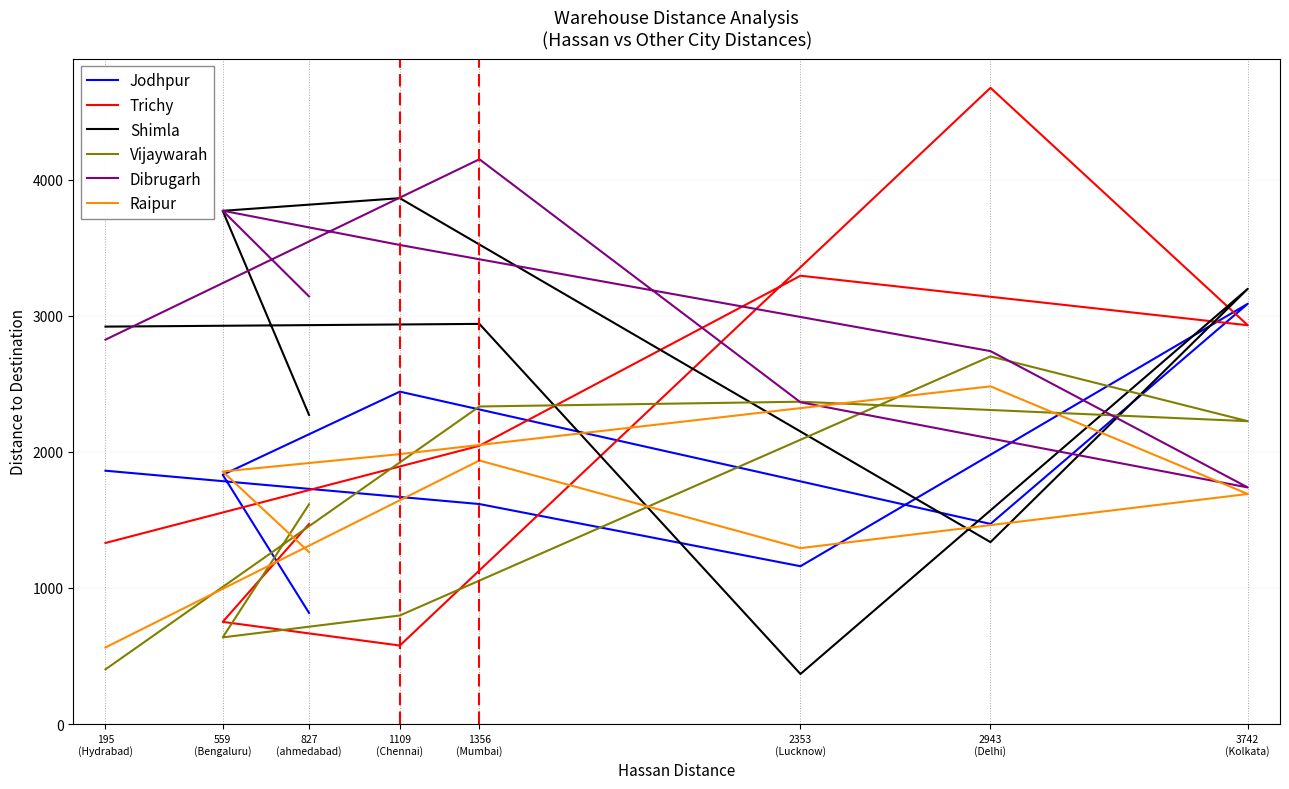

What is the difference between the Trichy values at 2943 (Delhi) and 3742 (Kolkata)?

1745